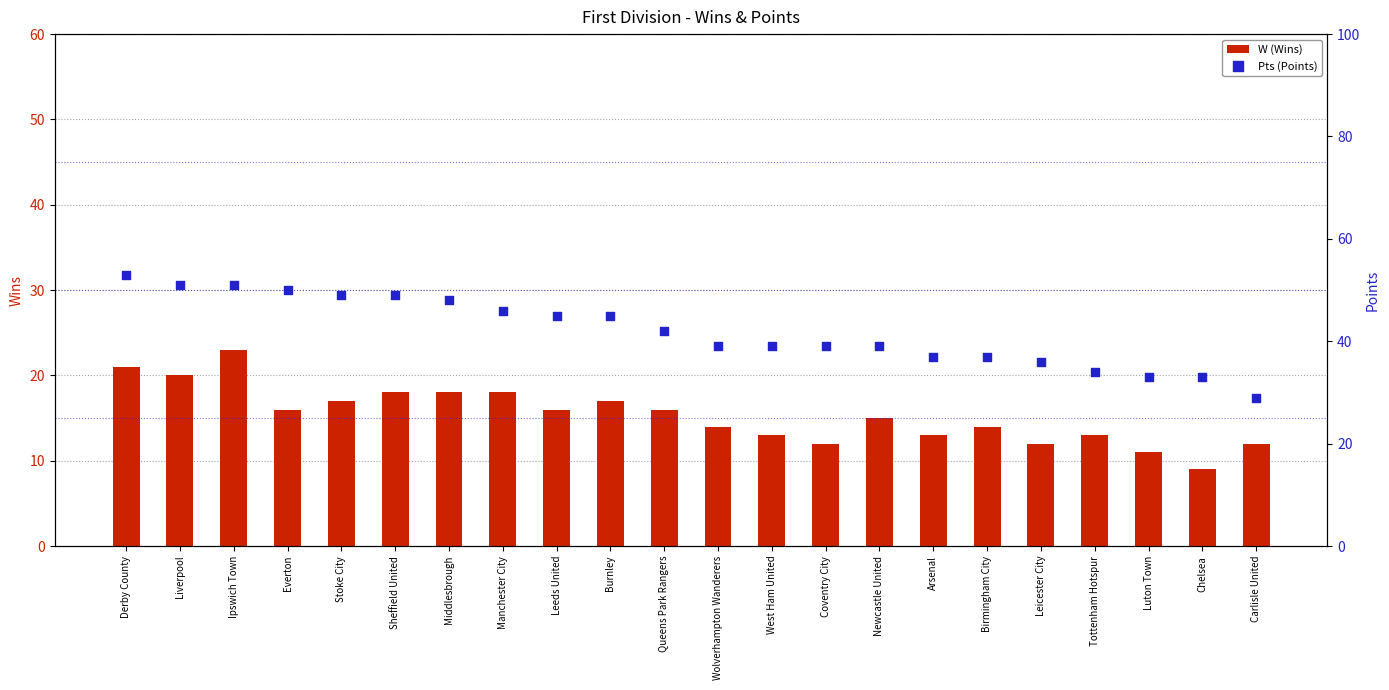

What is the total value across all series at Ipswich Town?

74